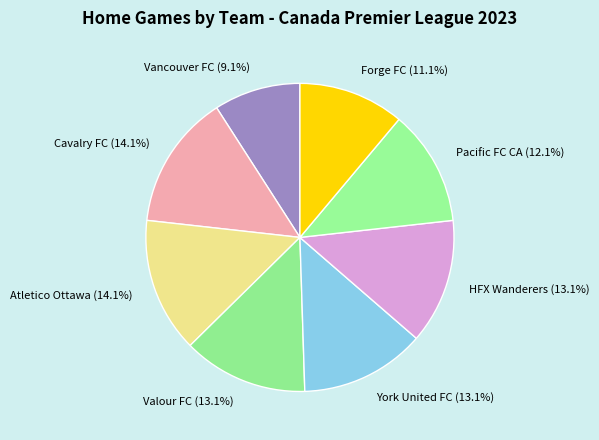

The York United FC slice represents 13% of the pie. True or false?

True